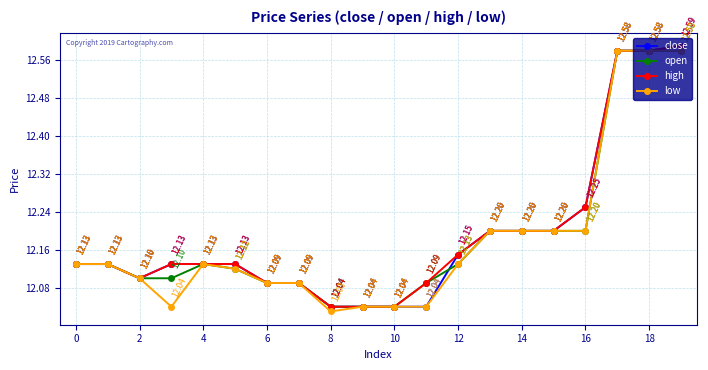

List the series in order of their overall mean, lowest first.

low, open, close, high